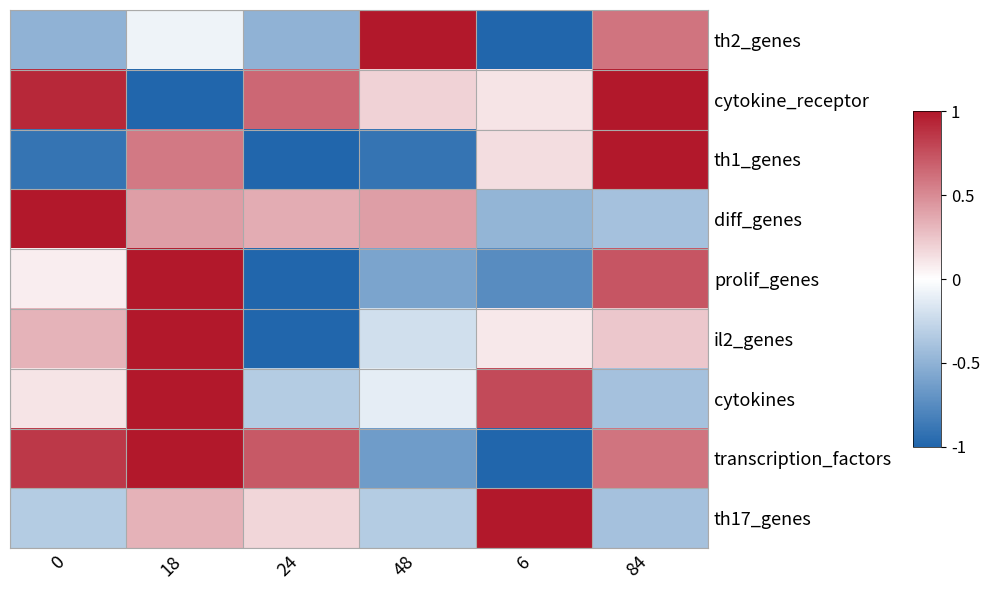

Which series has the largest total across all categories?

cytokine_receptor